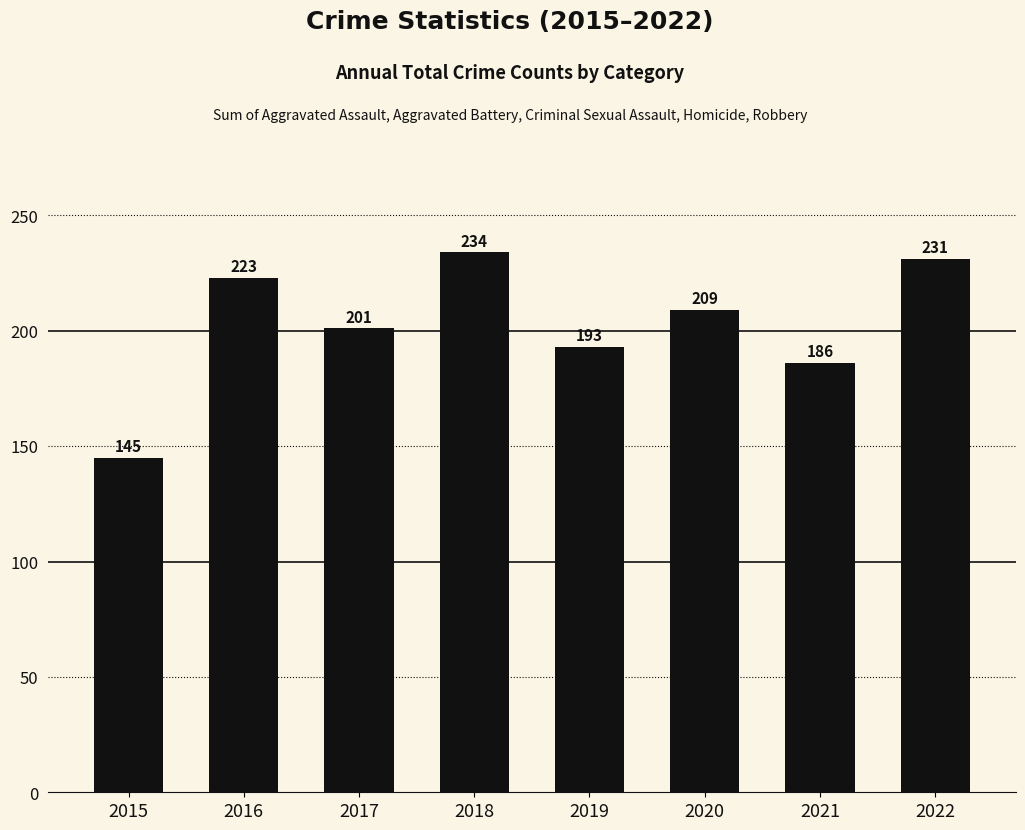

List the labels in order of value, smallest first.

2015, 2021, 2019, 2017, 2020, 2016, 2022, 2018